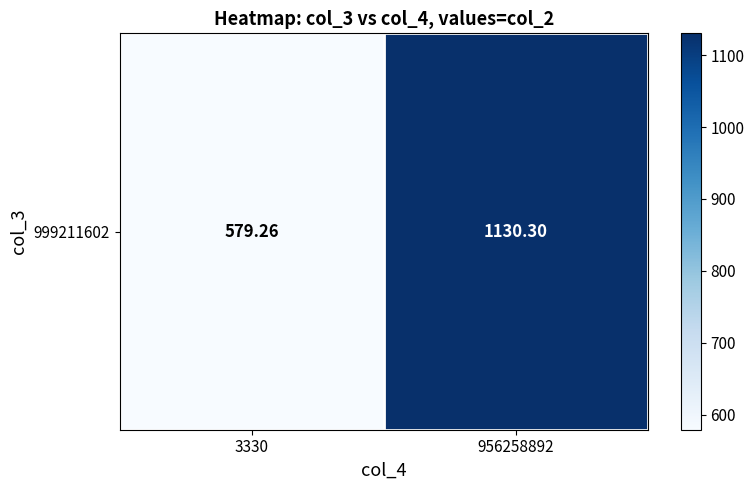

Where is the data nearest to the value 854?

3330